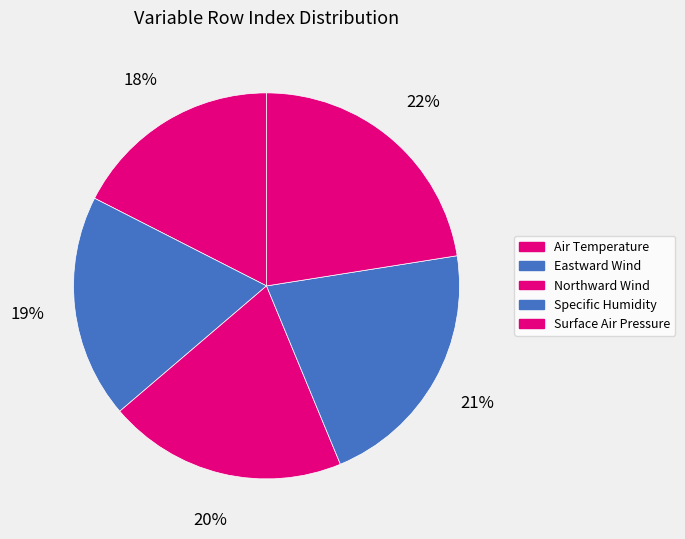

Which has a higher value, Specific Humidity or Northward Wind?

Specific Humidity